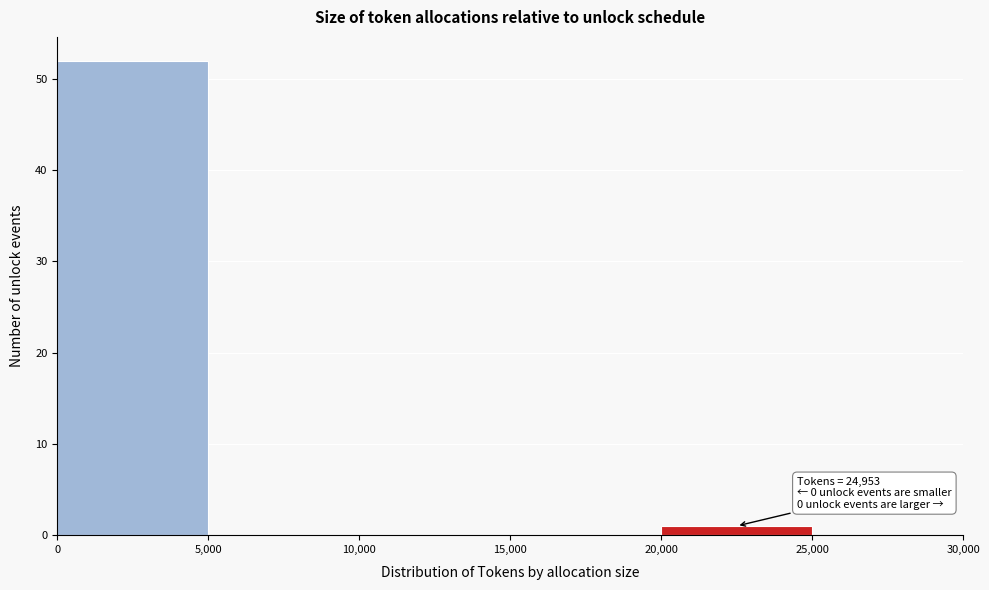

Over which range of the x-axis is the bar tallest?

0 to 5,000